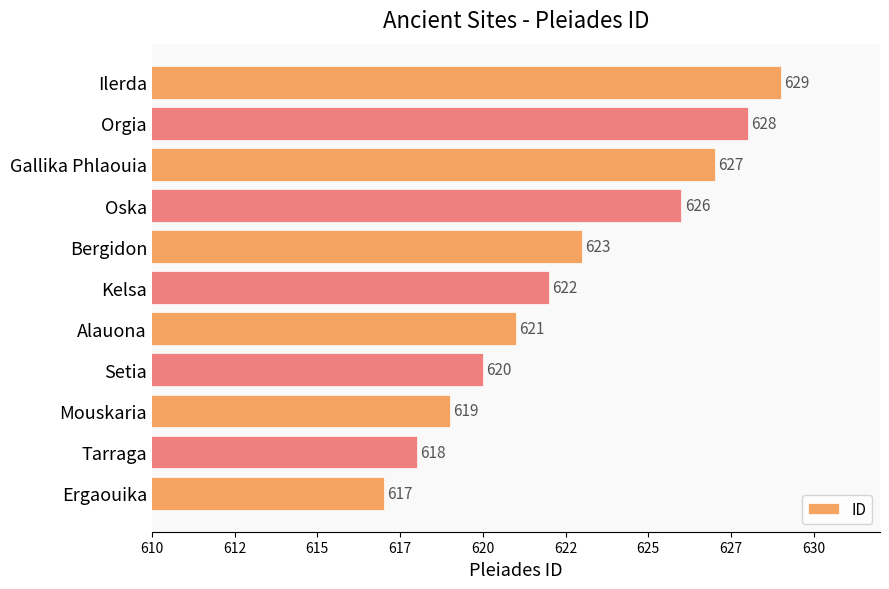

List the labels in order of value, largest first.

Ilerda, Orgia, Gallika Phlaouia, Oska, Bergidon, Kelsa, Alauona, Setia, Mouskaria, Tarraga, Ergaouika